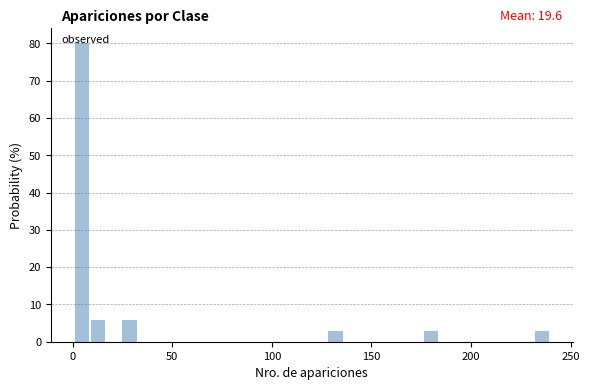

Read against the x-axis, roughly where is the centre of the tallest bar?

5